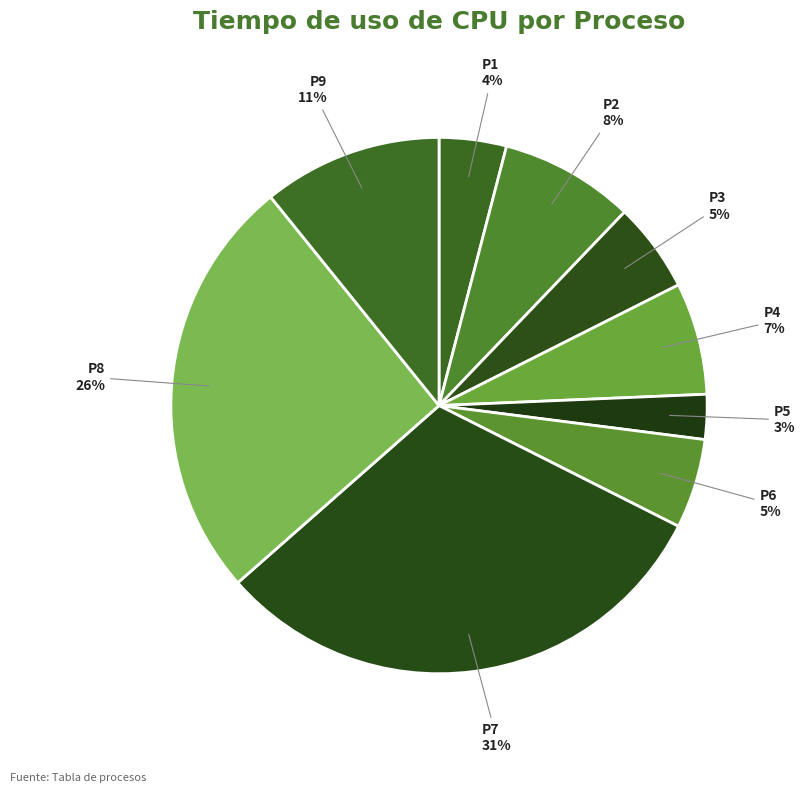

Do P8 and P4 together represent more than half of the pie?

No